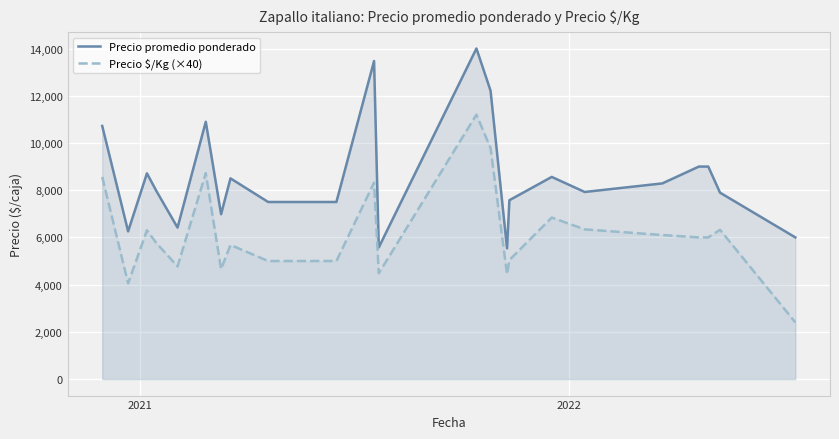

What is the maximum value shown in the chart?

14001.7